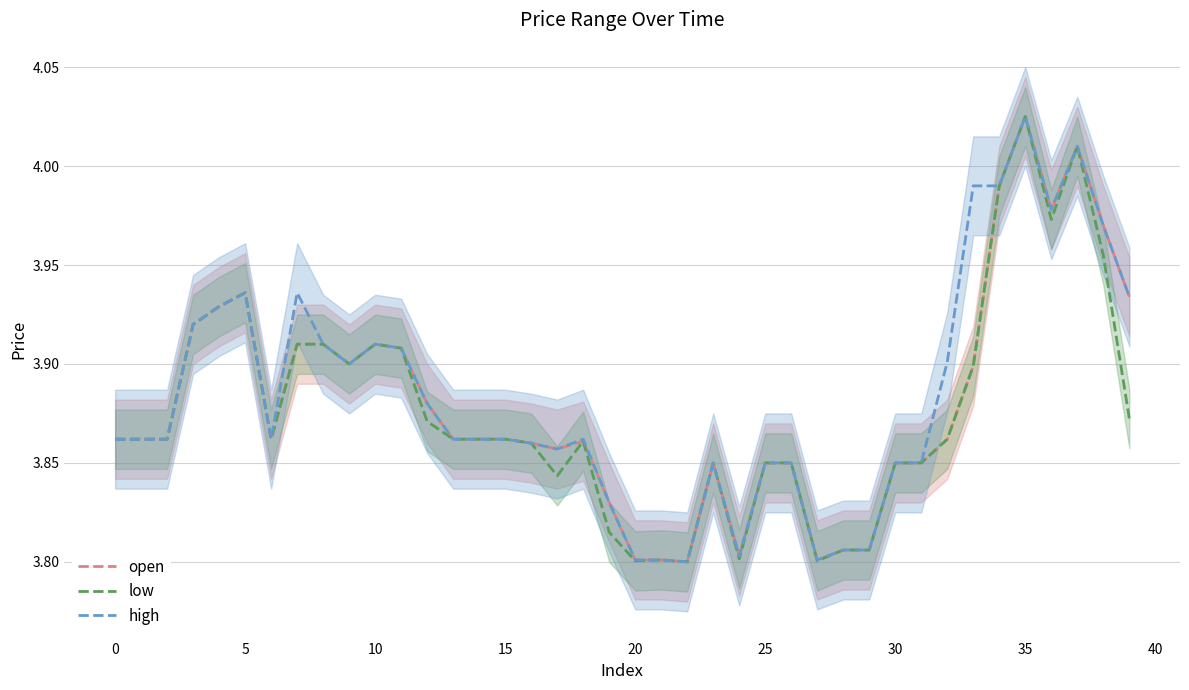

Rank the series at 35 from lowest to highest value.

open, low, high